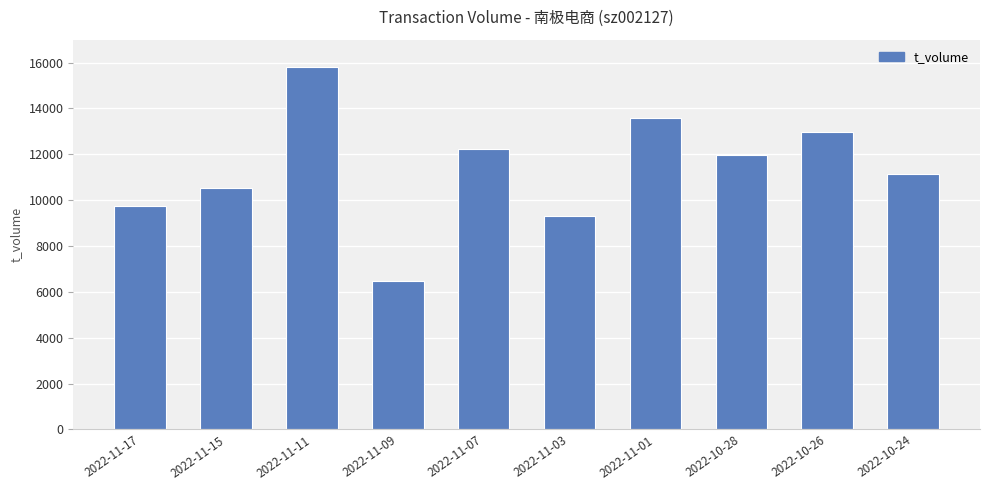

What is the value of the 3rd bar from the left?

15788